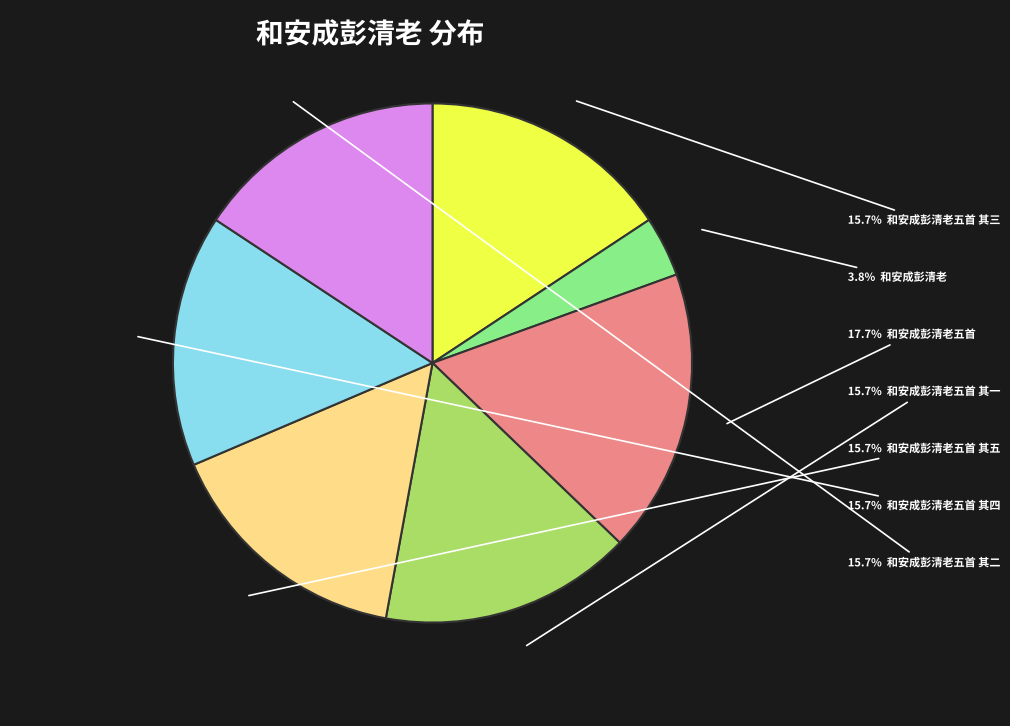

How many slices are in this pie chart?

7